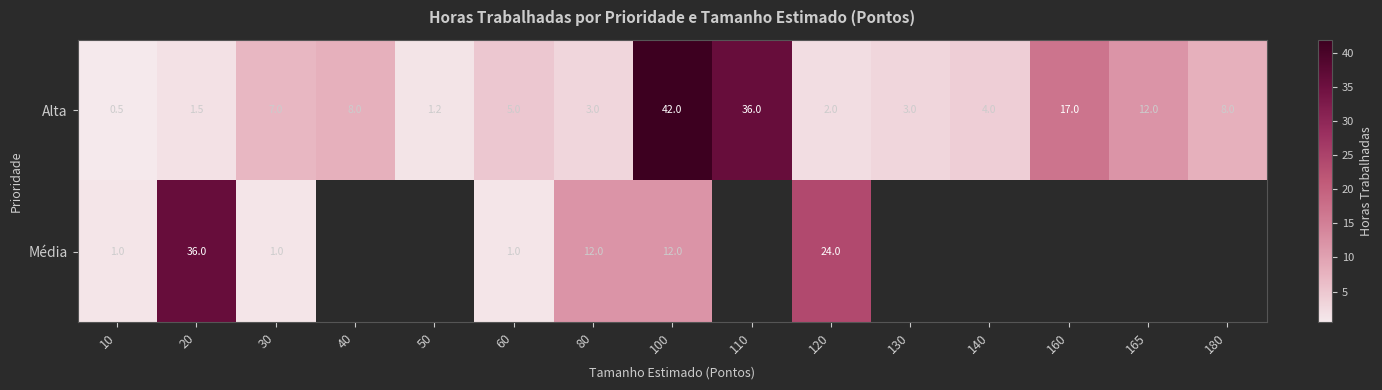

Which category has the highest value in the Alta series?

100